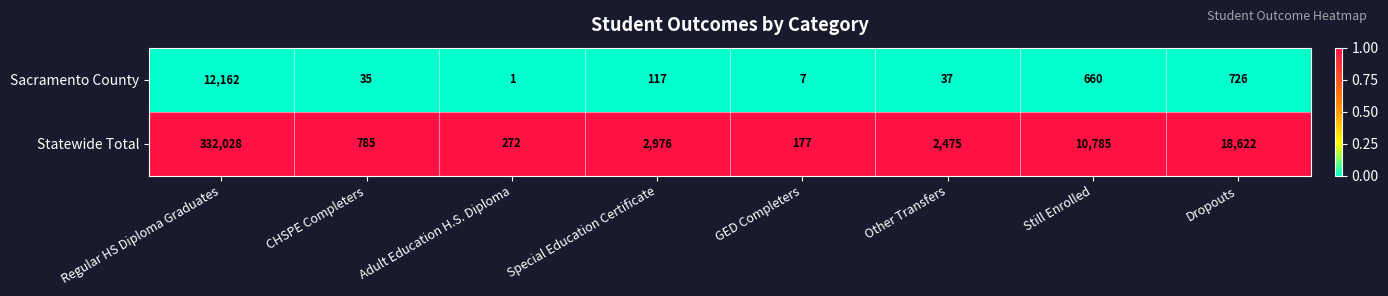

The value of Statewide Total at CHSPE Completers is 1146. True or false?

False